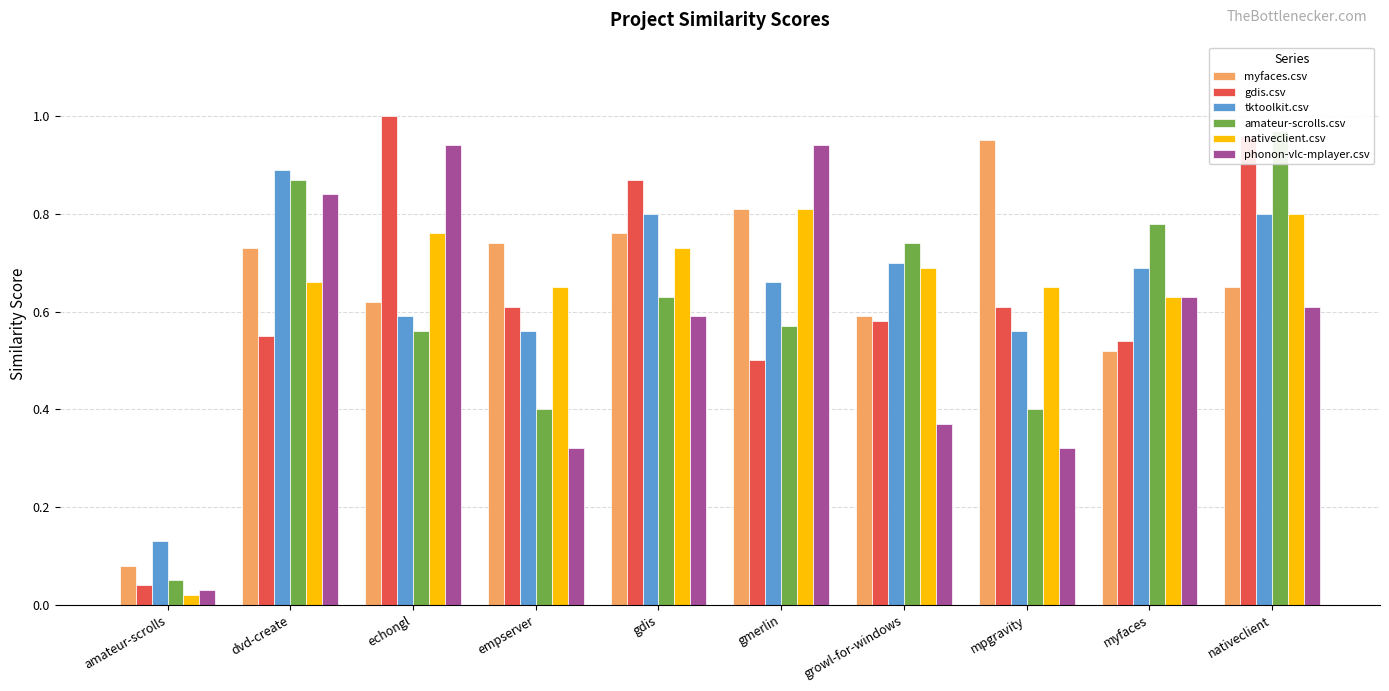

Which series has the largest total across all categories?

myfaces.csv